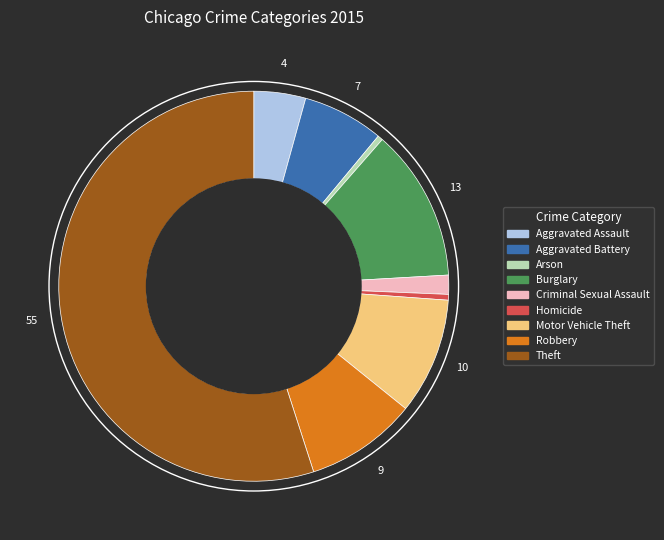

Does Aggravated Battery account for over 50% of the chart?

No